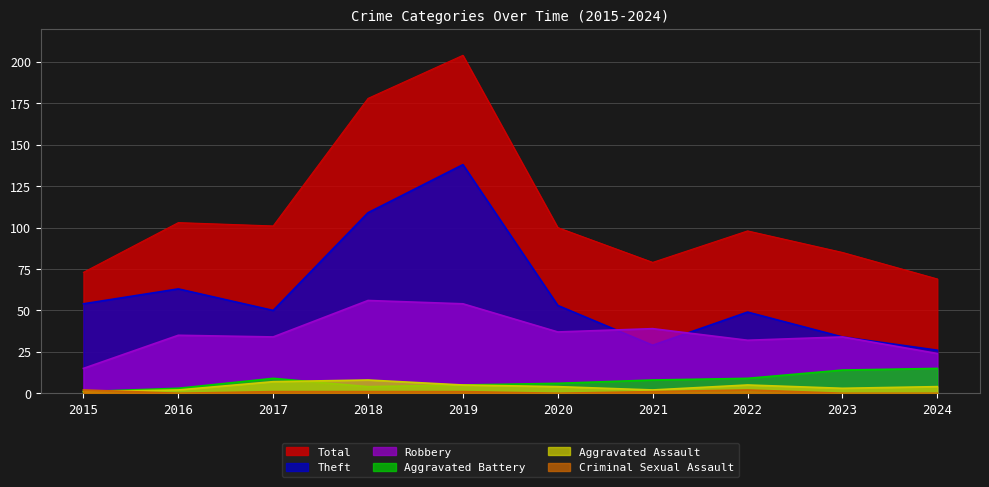

Does the chart display data point markers on the line(s)?

No